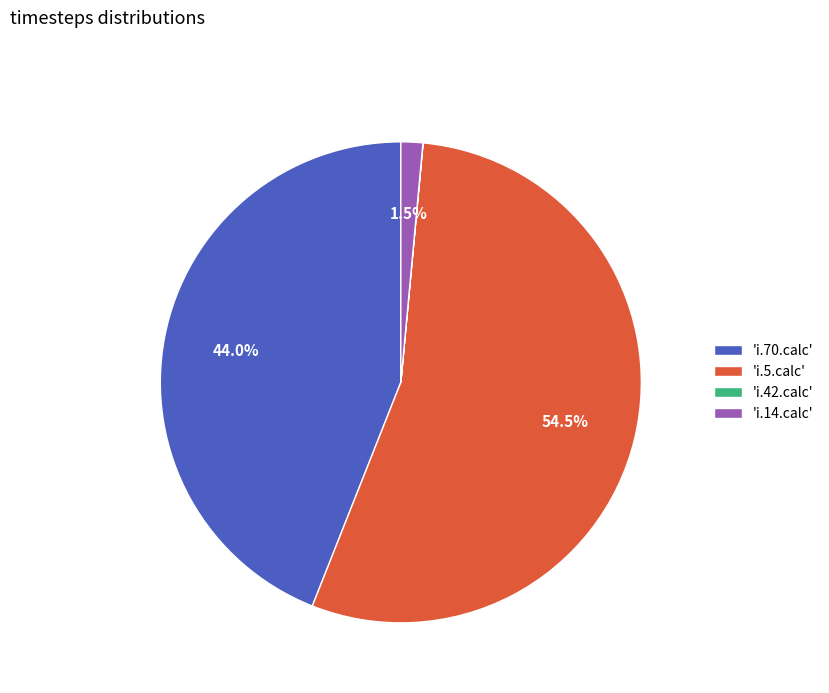

Combined, do 'i.70.calc' and 'i.14.calc' account for over 50%?

No